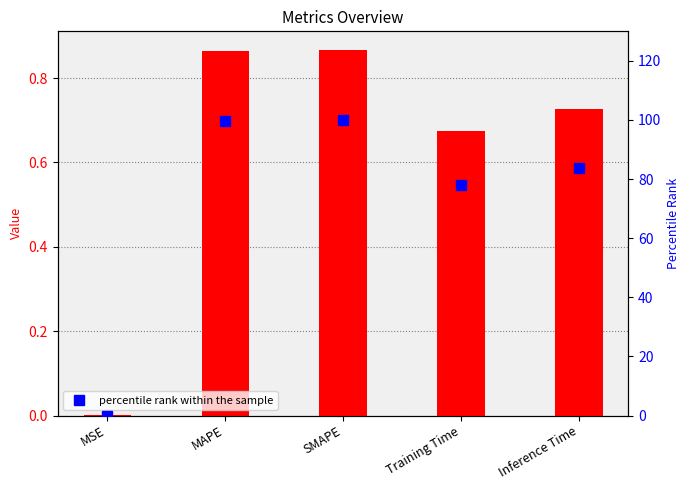

Which series changed the most between SMAPE and Training Time?

percentile rank within the sample